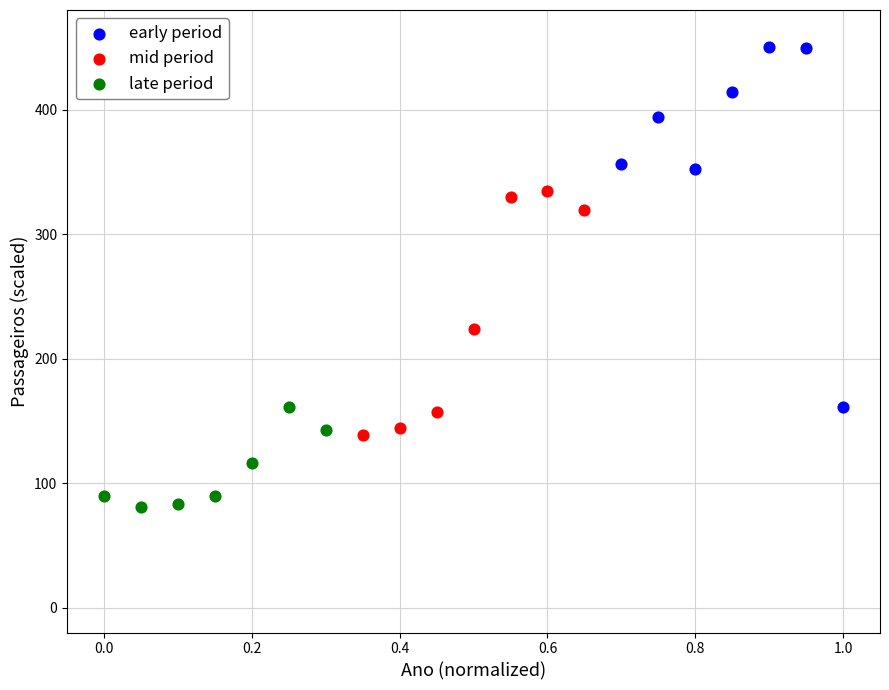

Which series has the largest Y range (max minus min)?

early period